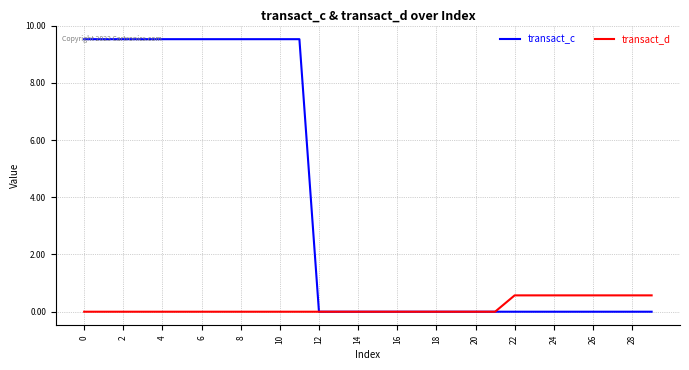

Which series has the largest total across all categories?

transact_c